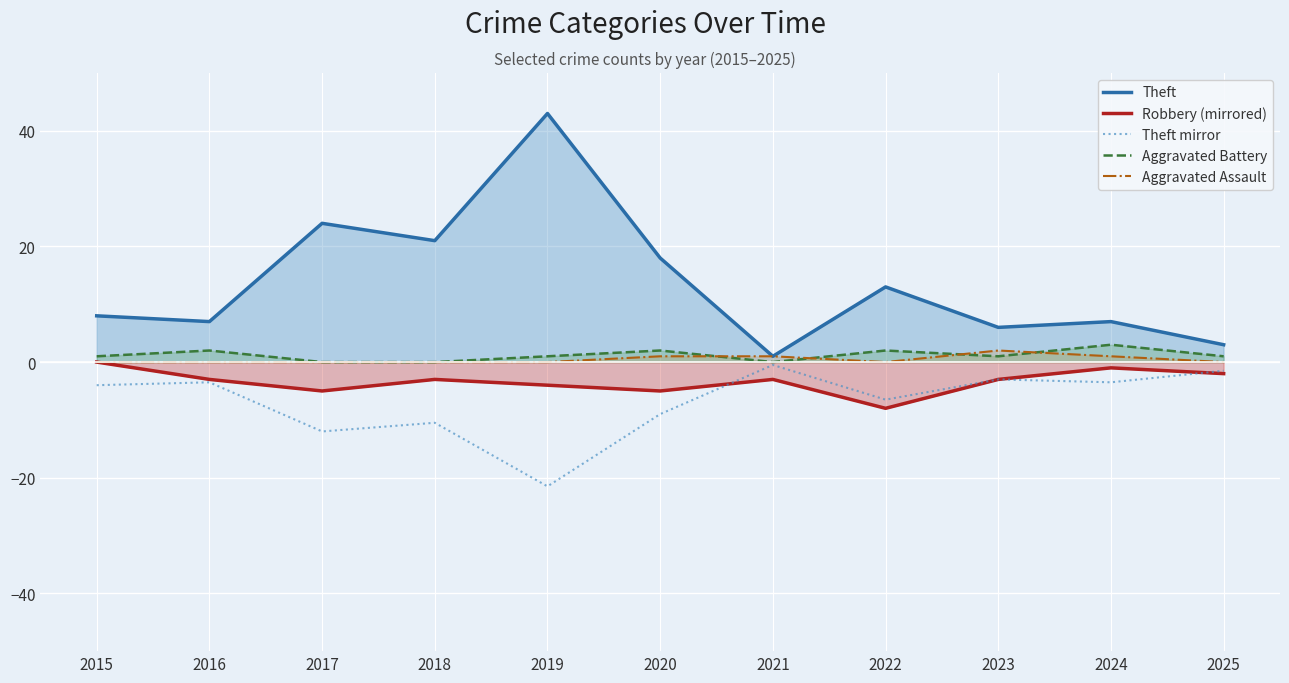

Between 2021 and 2023, which series saw the biggest shift?

Theft